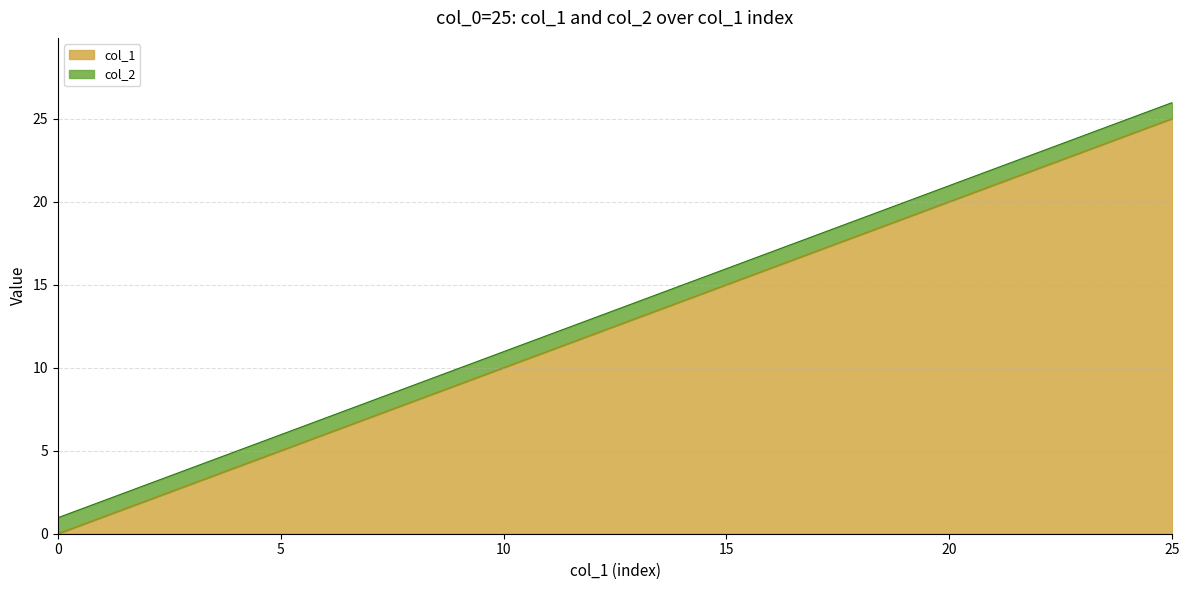

Does the chart have visible grid lines?

Yes